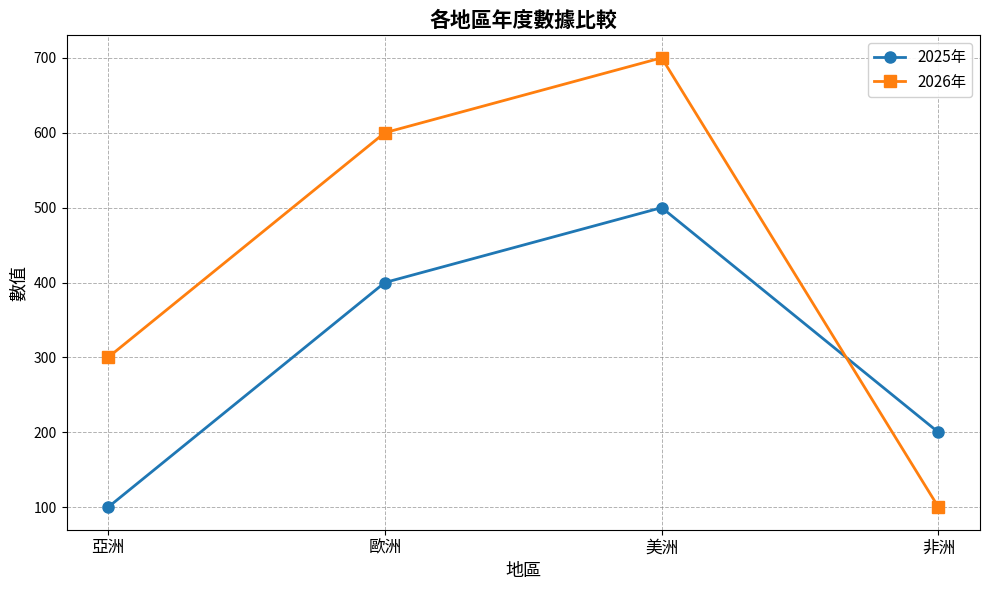

Is this an area chart (filled region under the line)?

No